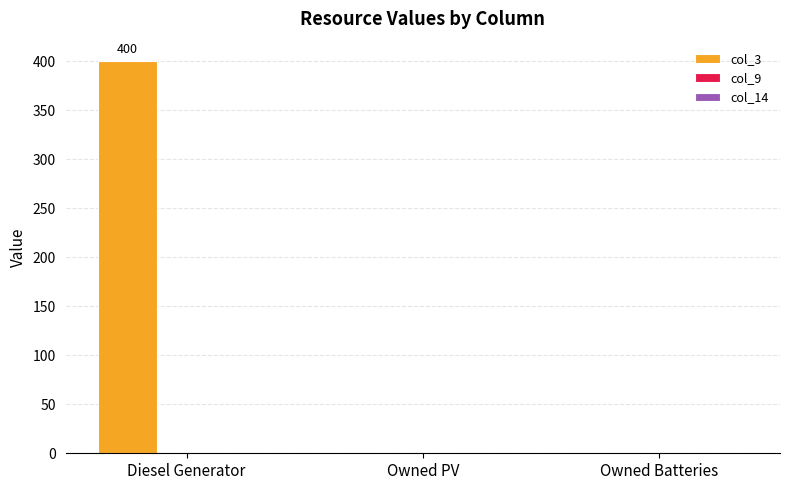

What is the greatest value displayed?

400